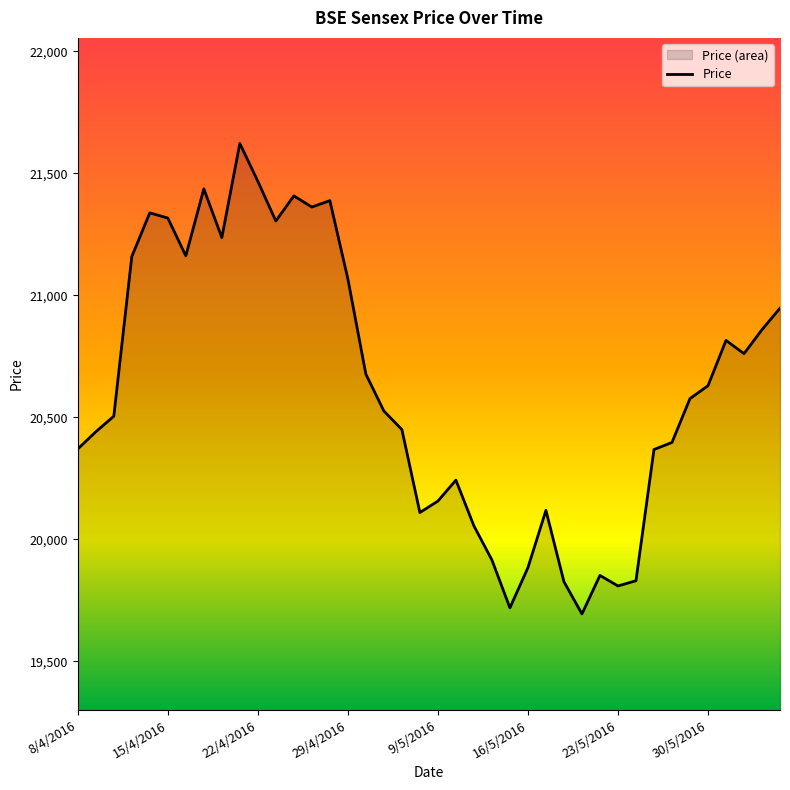

At which label does the data first exceed 20576?

13/4/2016